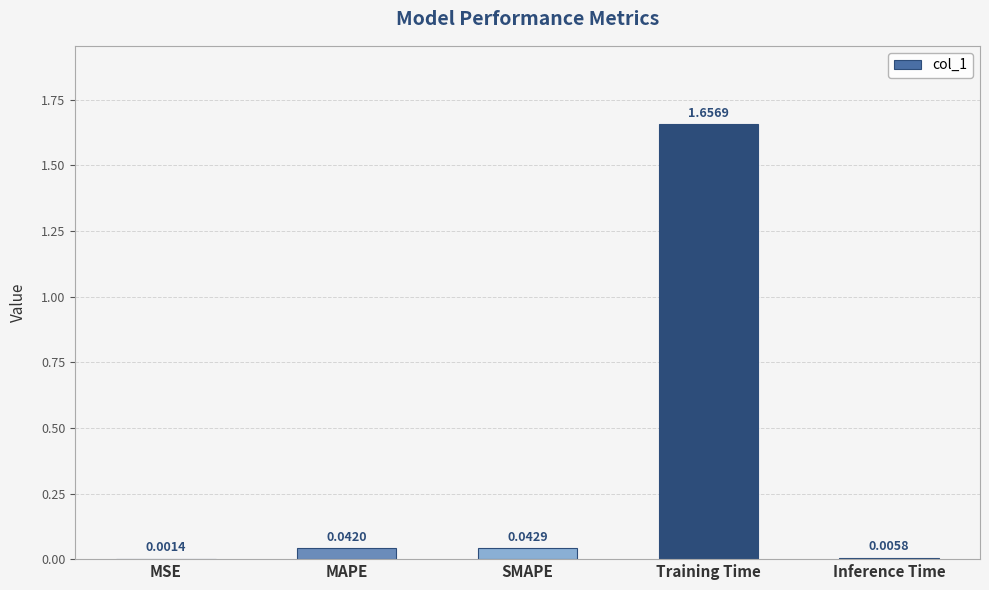

Between Training Time and SMAPE, which is larger?

Training Time